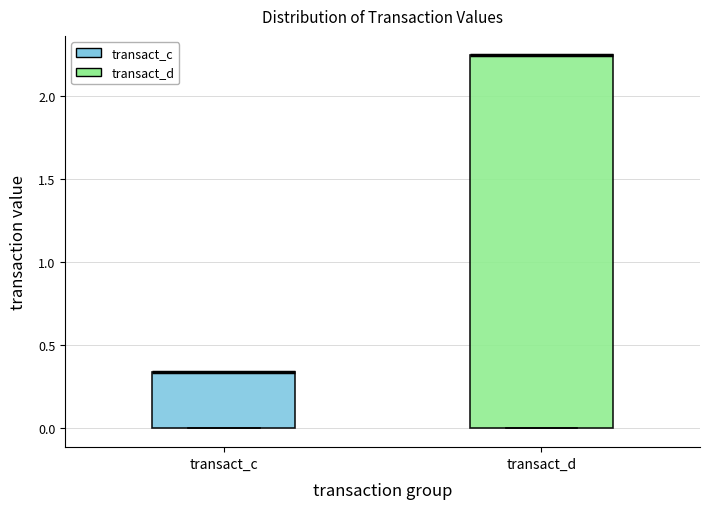

Which box is the tallest, from its lower edge to its upper edge?

transact_d